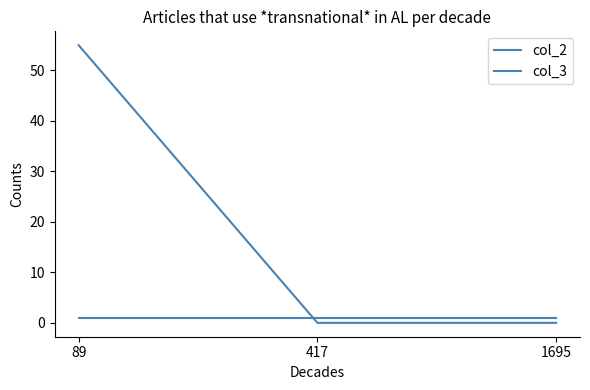

What is the spread (max minus min) of values at 1695?

1